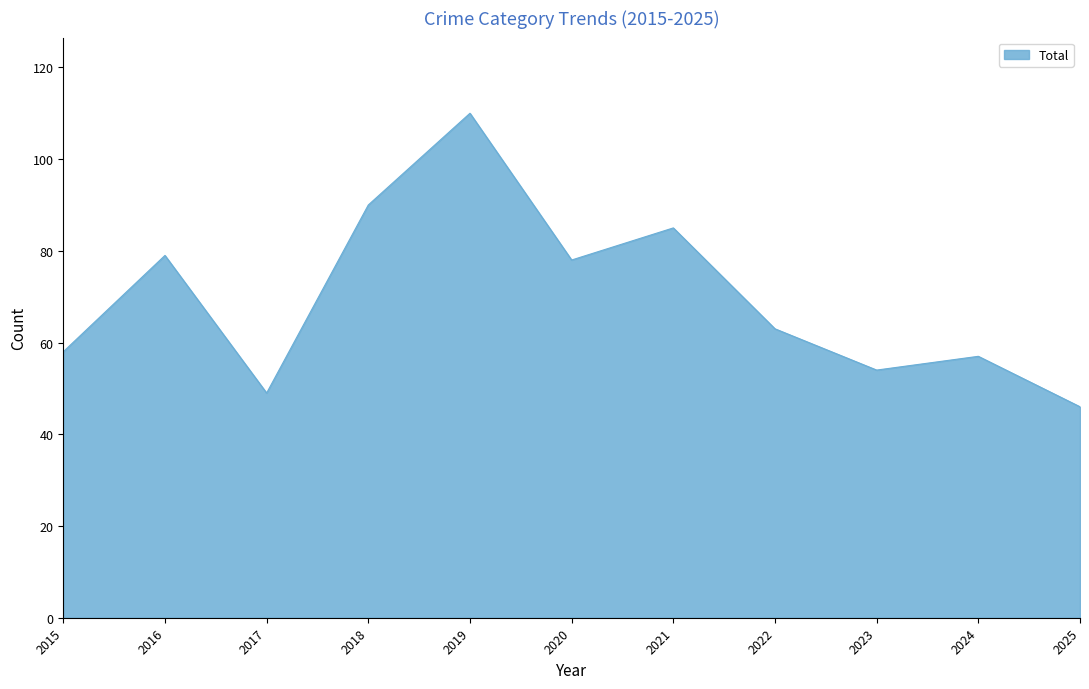

What is the difference between the maximum and minimum values?

64